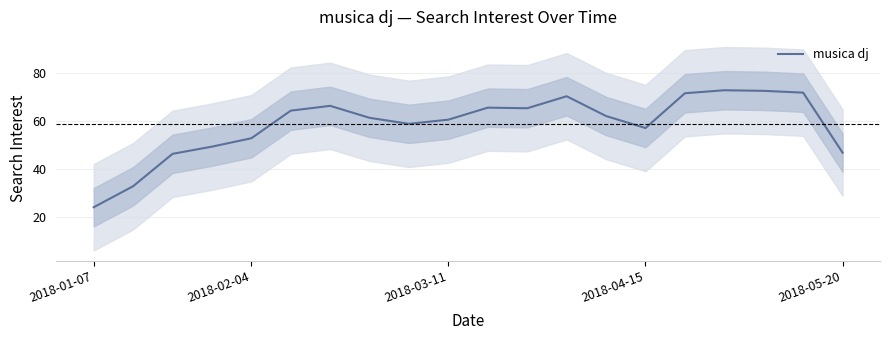

Count the number of categories in the chart.

20